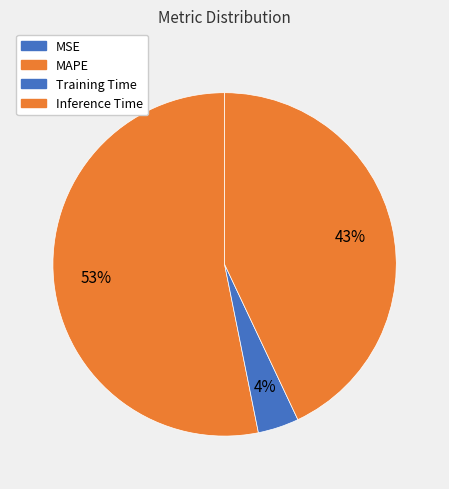

Which category has the smallest portion of the pie?

MSE